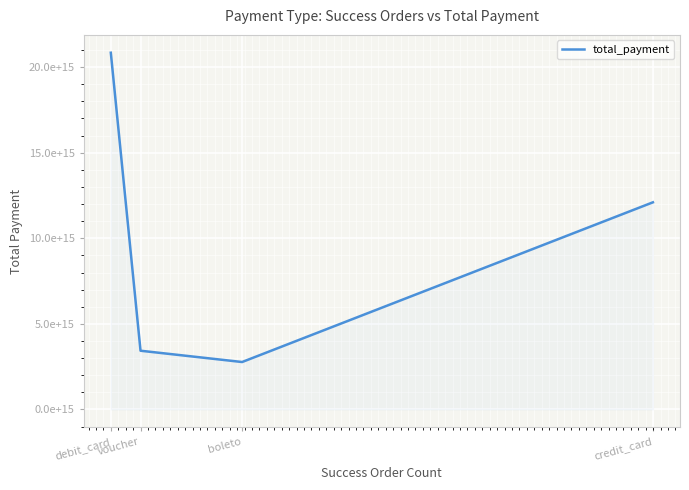

What is the sum of the values at credit_card and debit_card?

32943206879999568